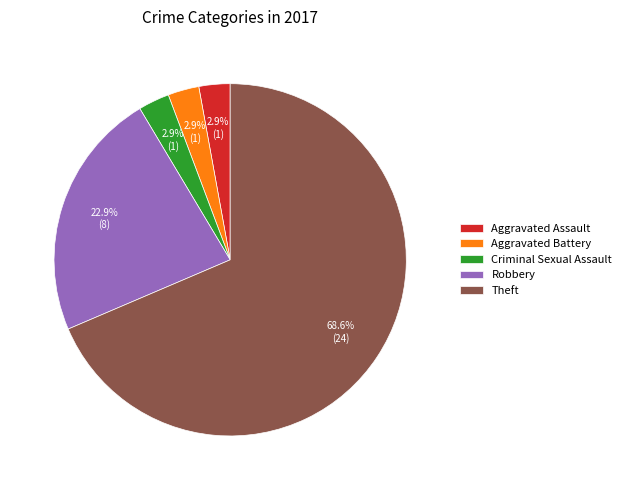

Which slice is the largest?

Theft